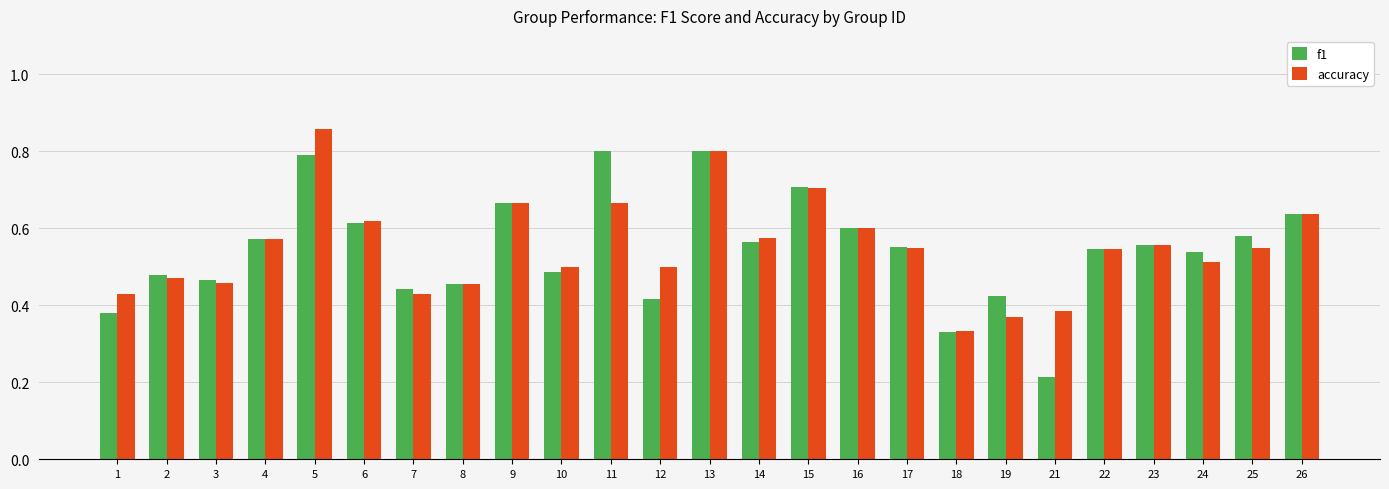

Does the chart contain any negative values?

No